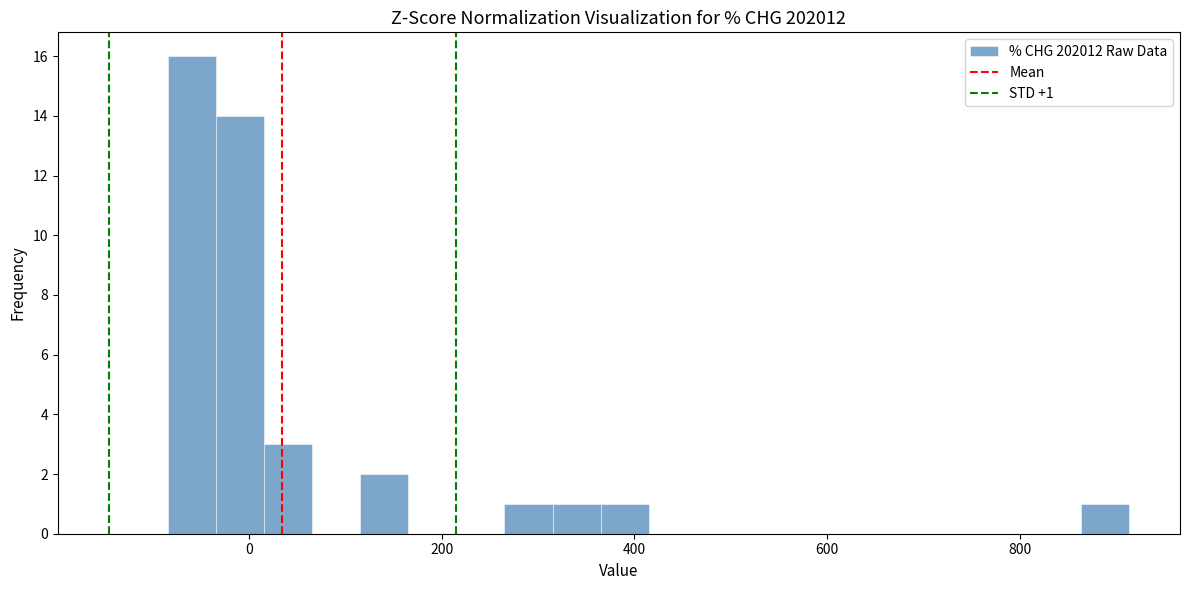

Around what value on the x-axis is the tallest bar? Give the approximate position of its centre, as read against the axis.

-60